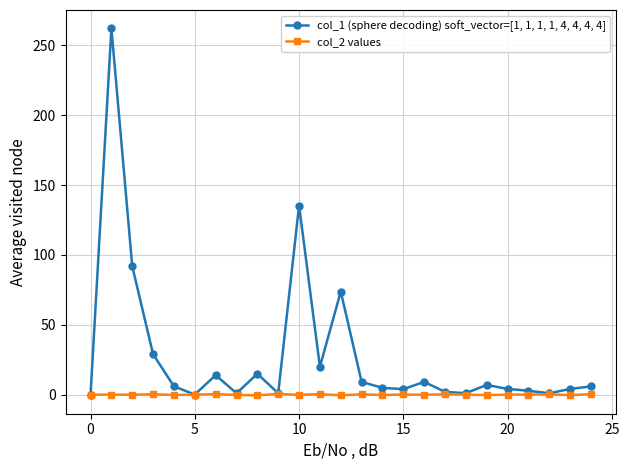

Count the number of categories in the chart.

25